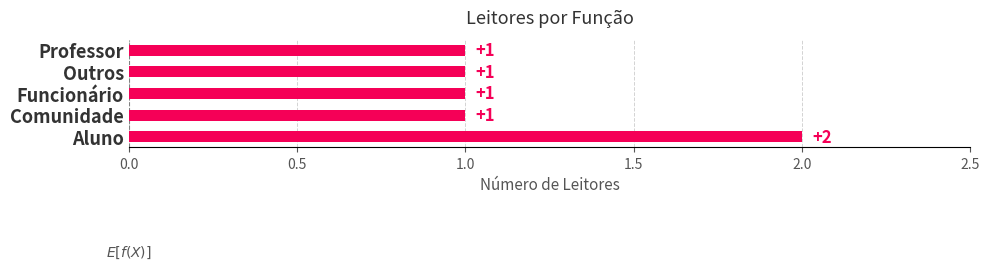

Count the values in the range 1 to 2.

5